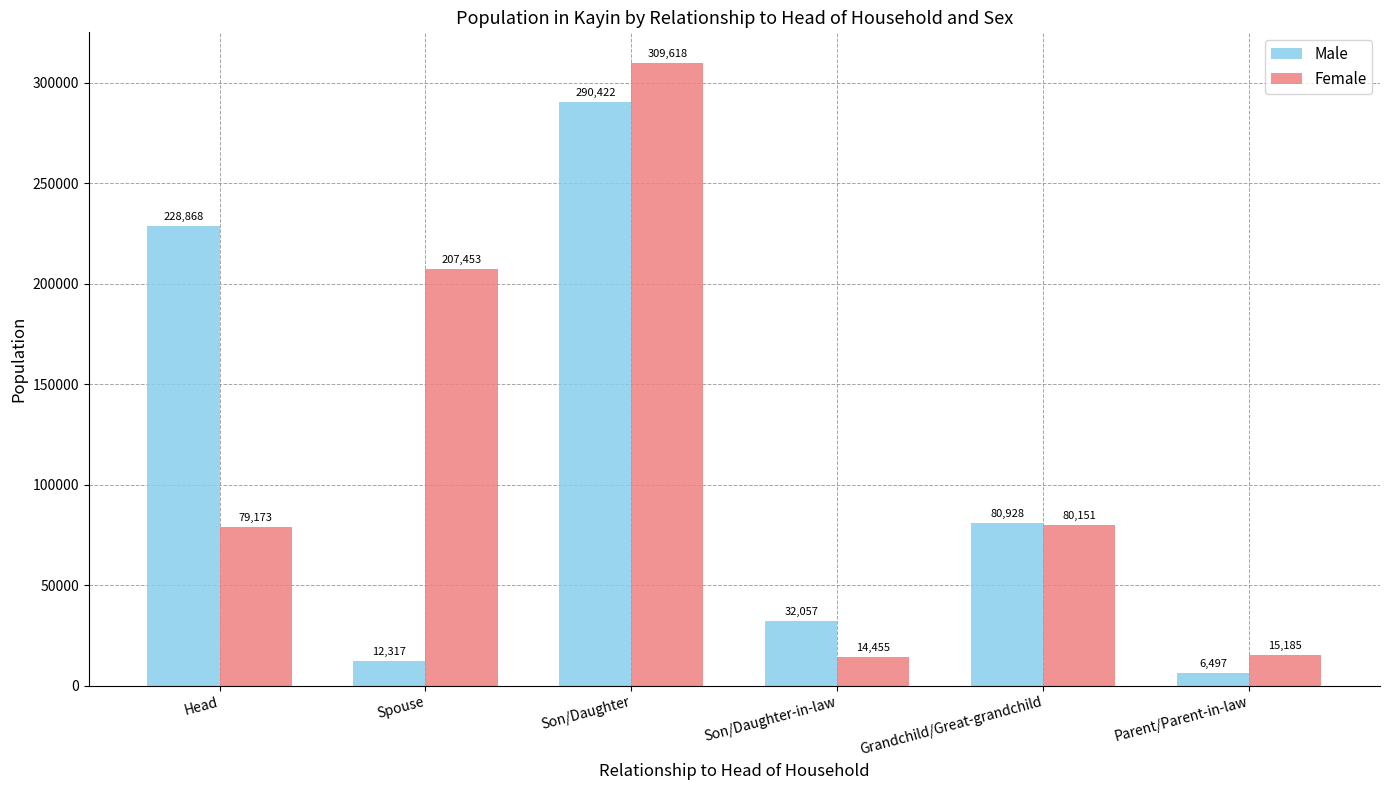

What is the maximum value shown in the chart?

309618